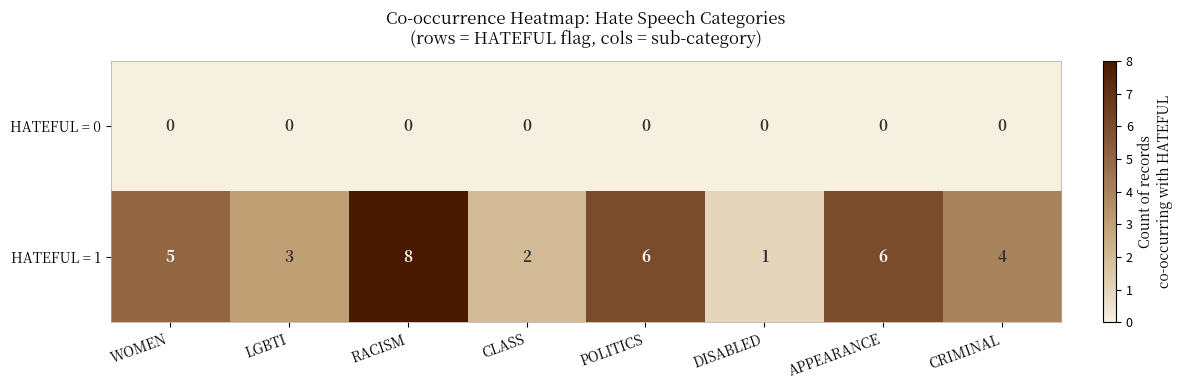

Which series has the widest spread of values?

HATEFUL = 1